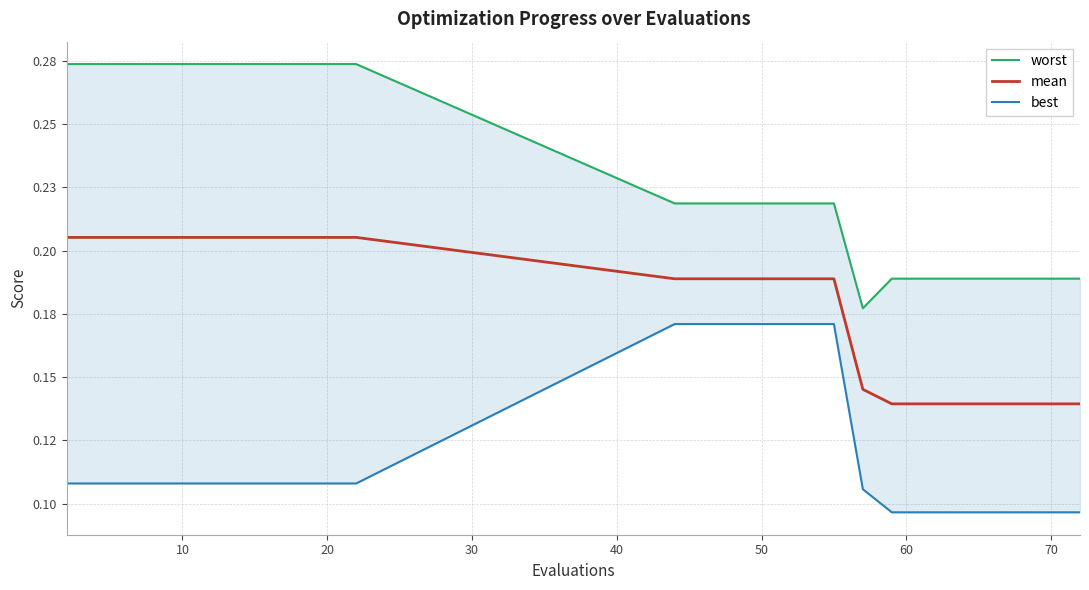

True or false: mean has more than 1 interior local peaks.

False